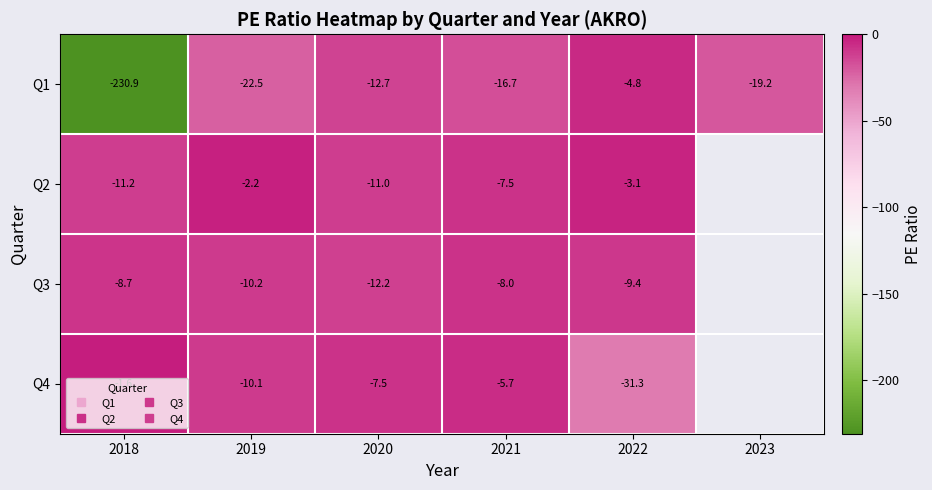

What is the total value across all series at 2020?

-43.5